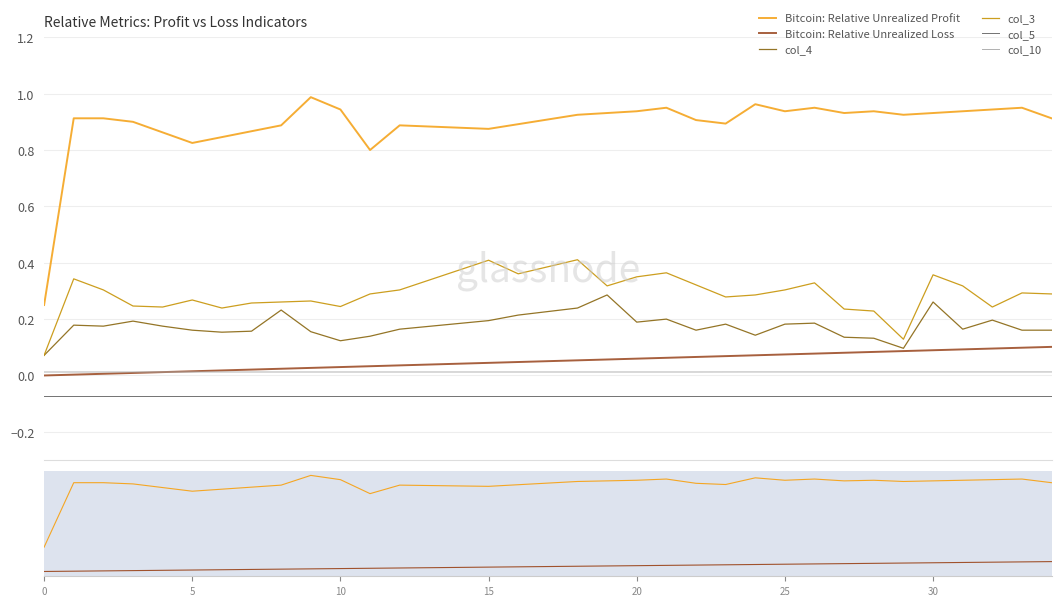

Is this an area chart (filled region under the line)?

No